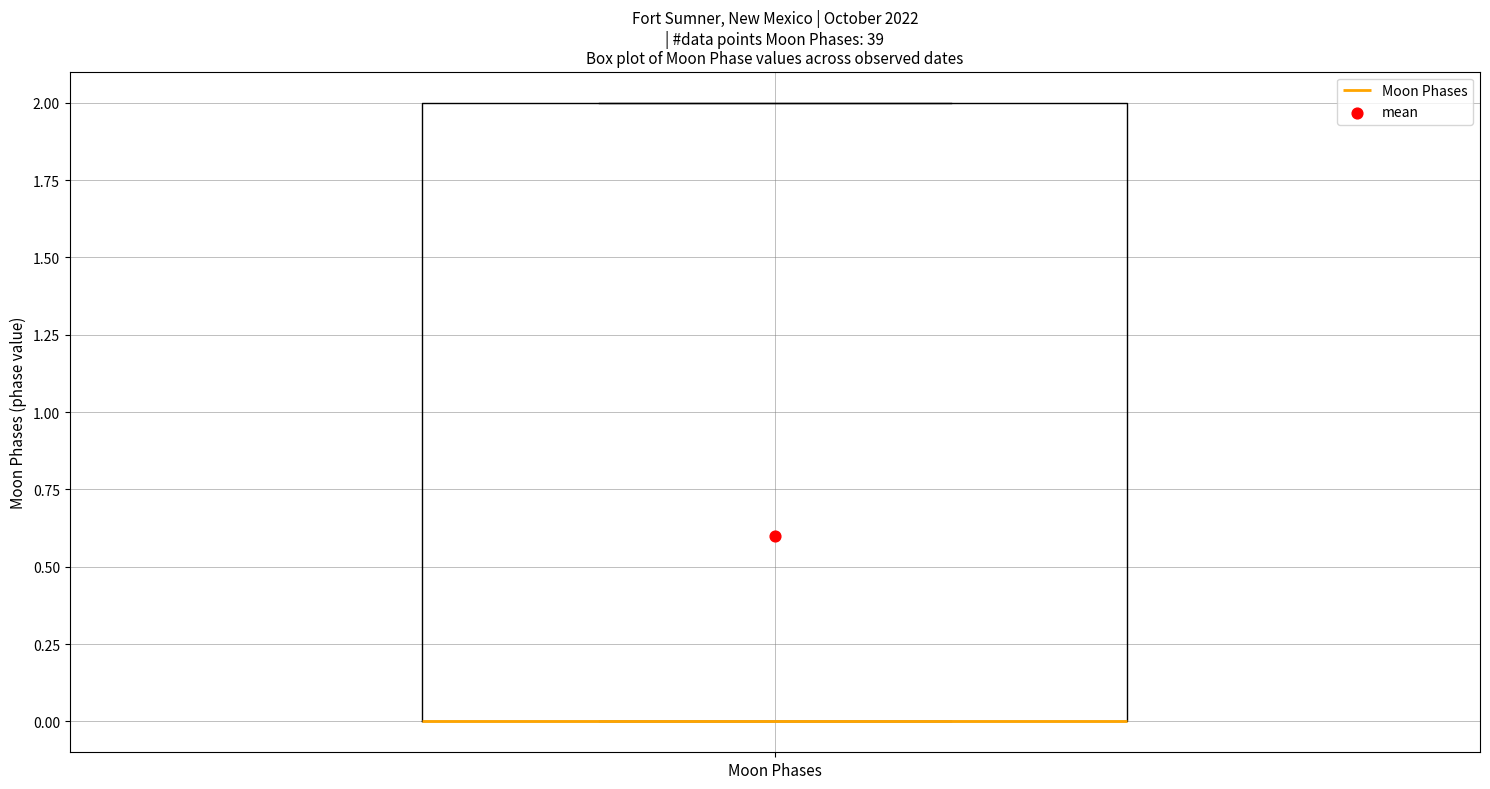

Where is the lower edge of the box for Moon Phases on the y-axis? The values are not printed on the chart, so give them approximately, as read against the axis.

0